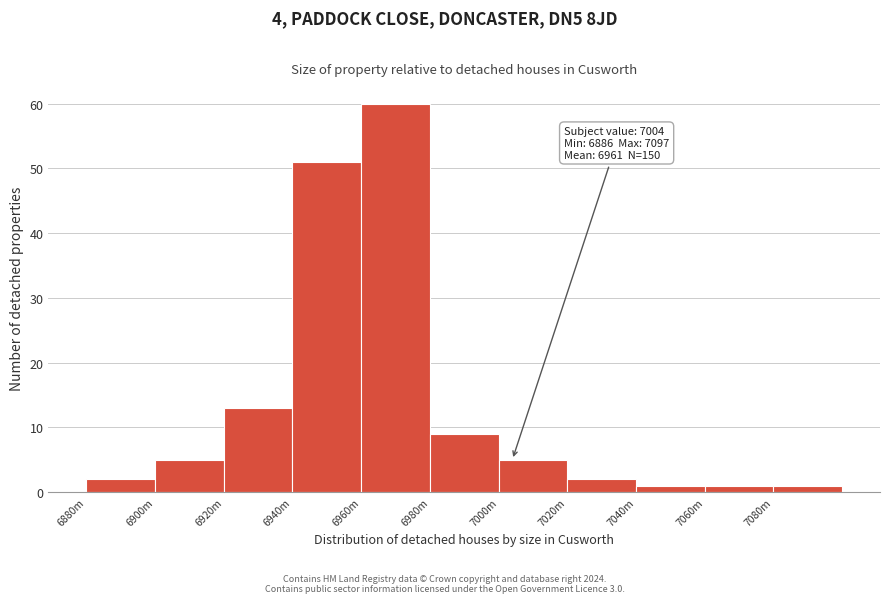

Reading left to right, extract all data points from this chart.

6880m=2	6900m=5	6920m=13	6940m=51	6960m=60	6980m=9	7000m=5	7020m=2	7040m=1	7060m=1	7080m=1